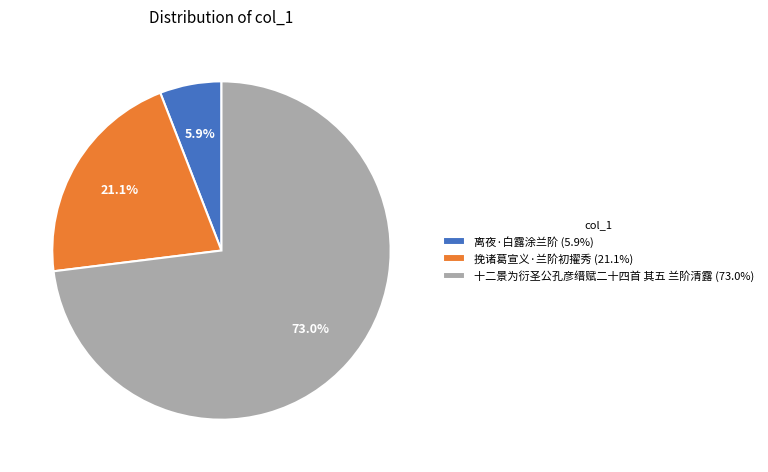

To the nearest percent, what is the average slice percentage?

33%